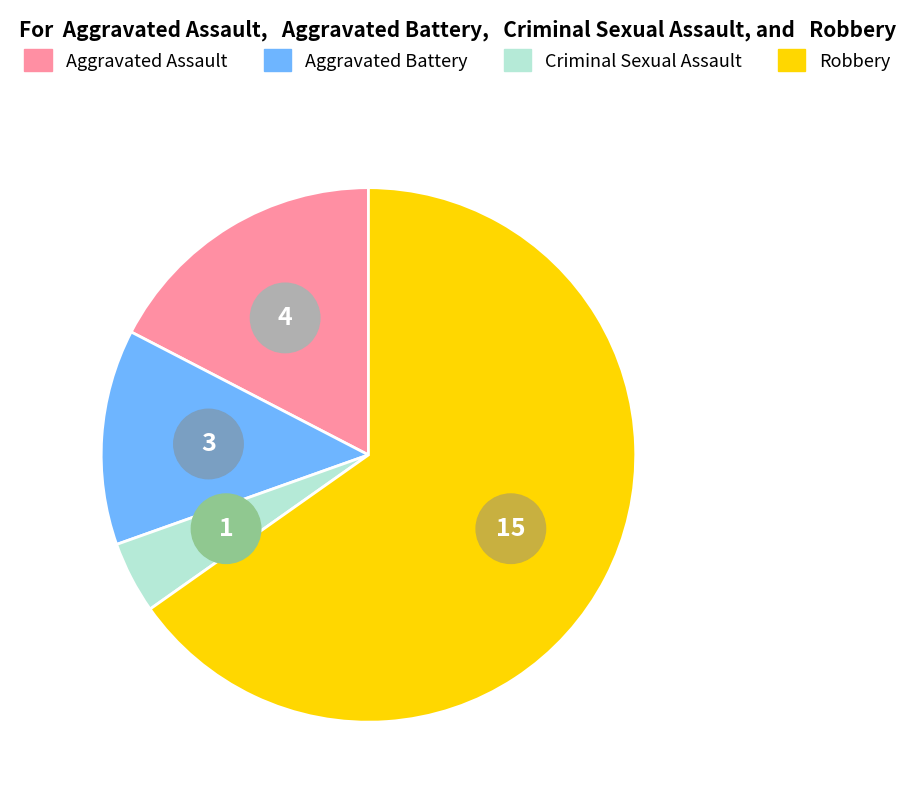

What is the largest slice in the pie chart?

Robbery